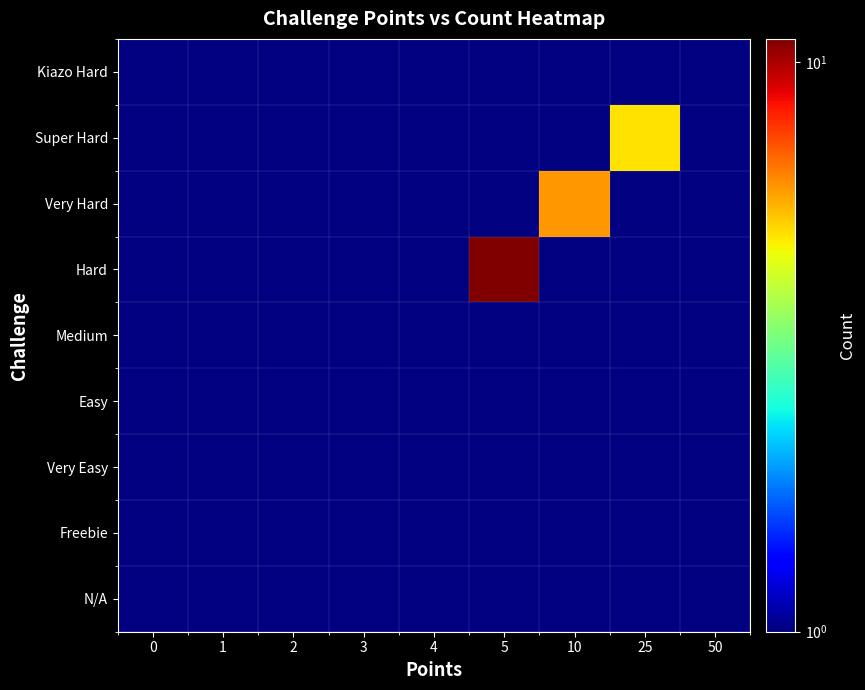

Rank the series by their maximum value, from highest to lowest.

Hard, Very Hard, Super Hard, Freebie, Very Easy, Easy, Medium, Kiazo Hard, N/A